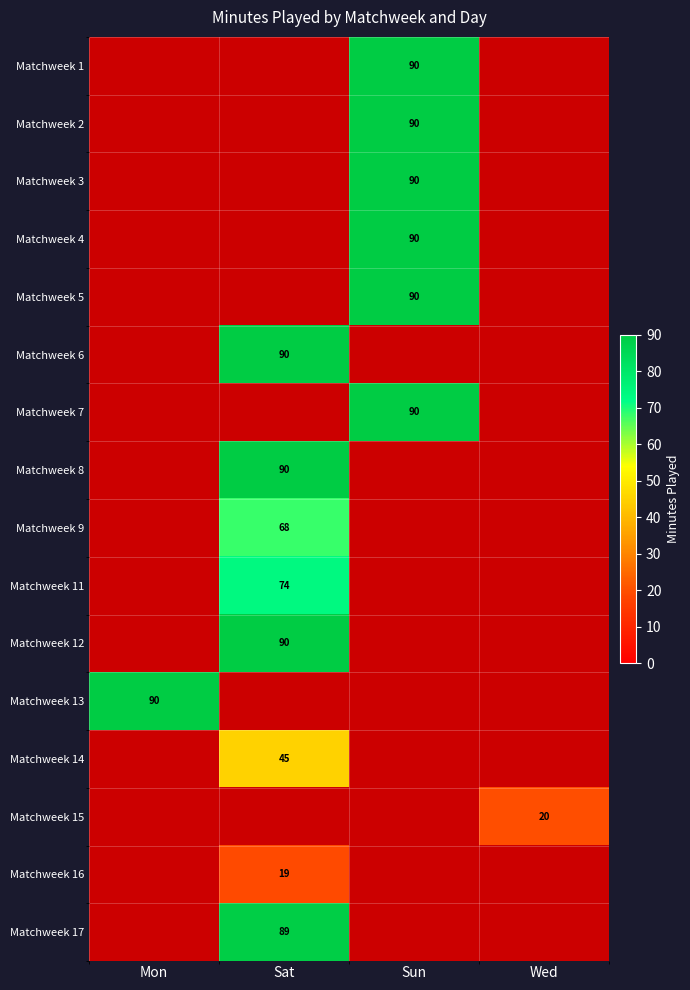

True or false: Matchweek 17 has a value of 89 at Sat.

True